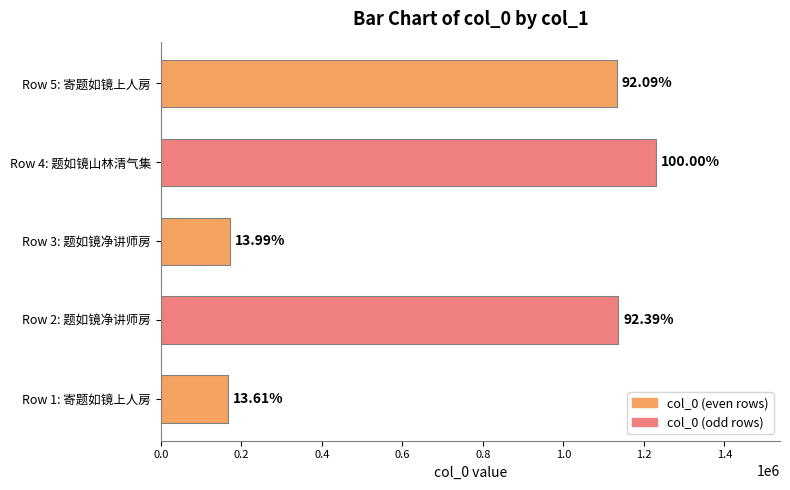

Are the bars horizontal?

Yes